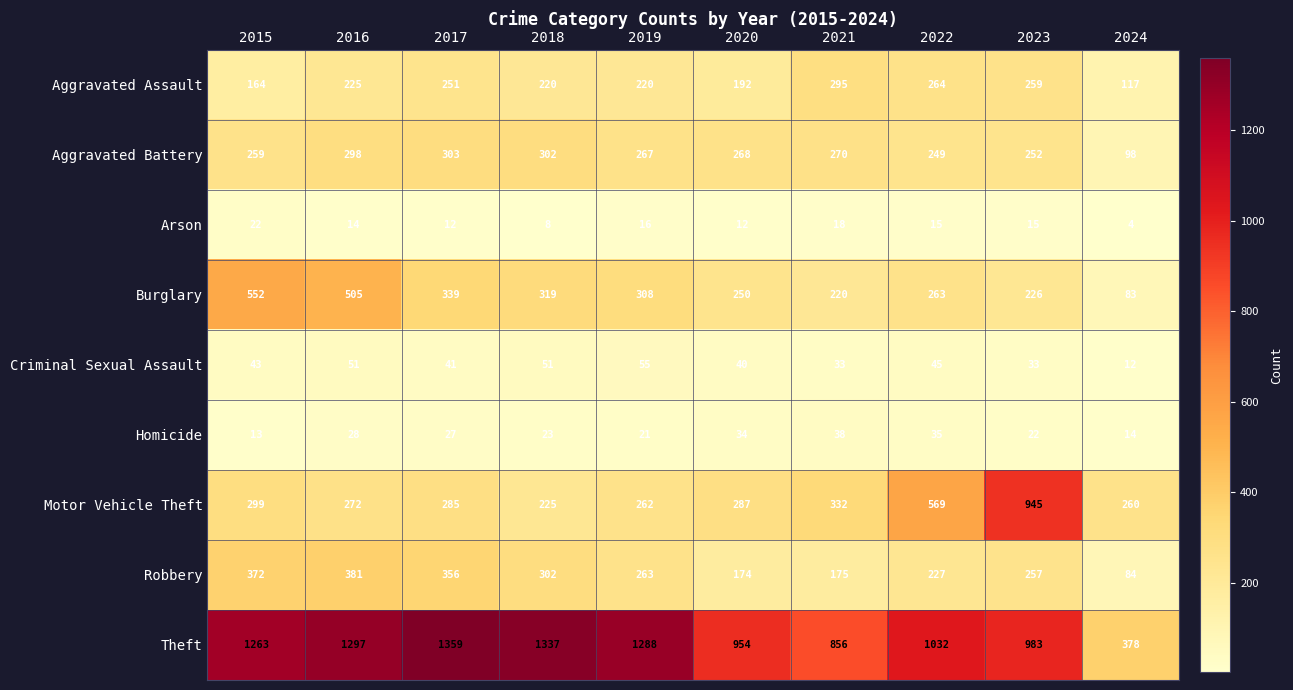

Read the Aggravated Assault value at 2019, to the nearest 50.

200